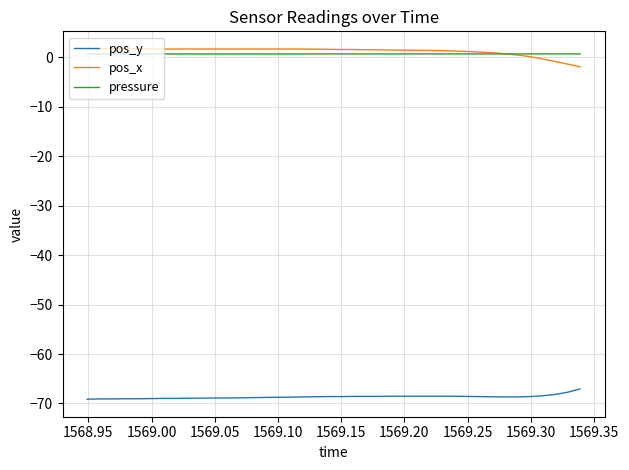

How many times do pressure and pos_x cross each other?

1